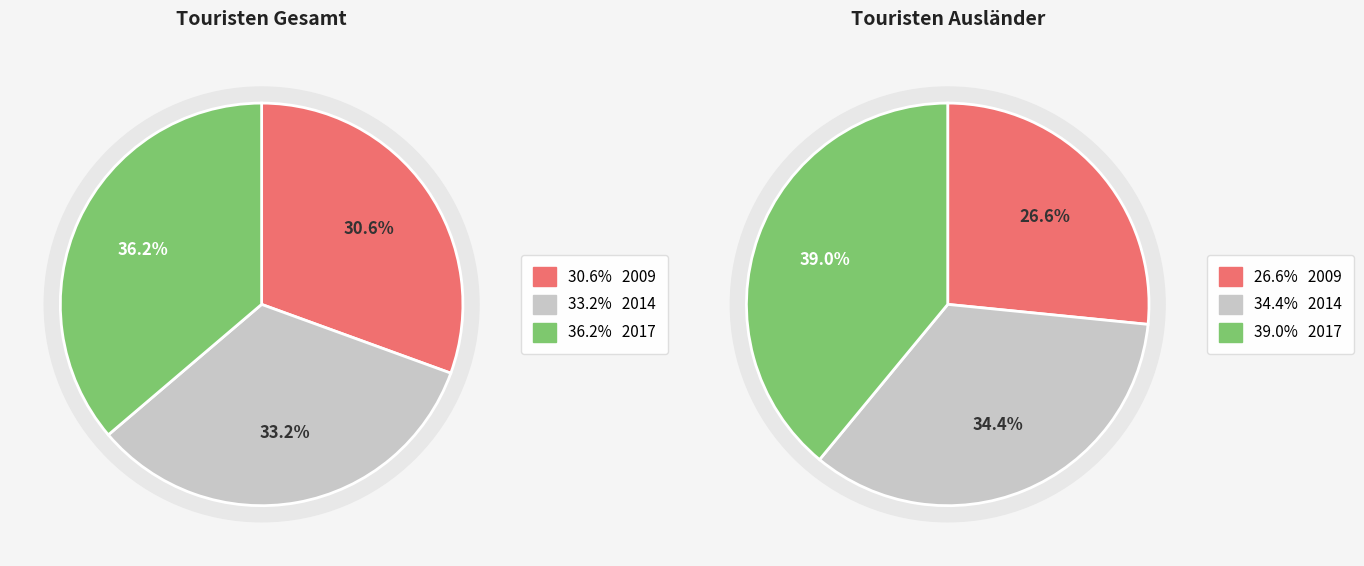

To the nearest percent, what portion does 2009 represent?

27%